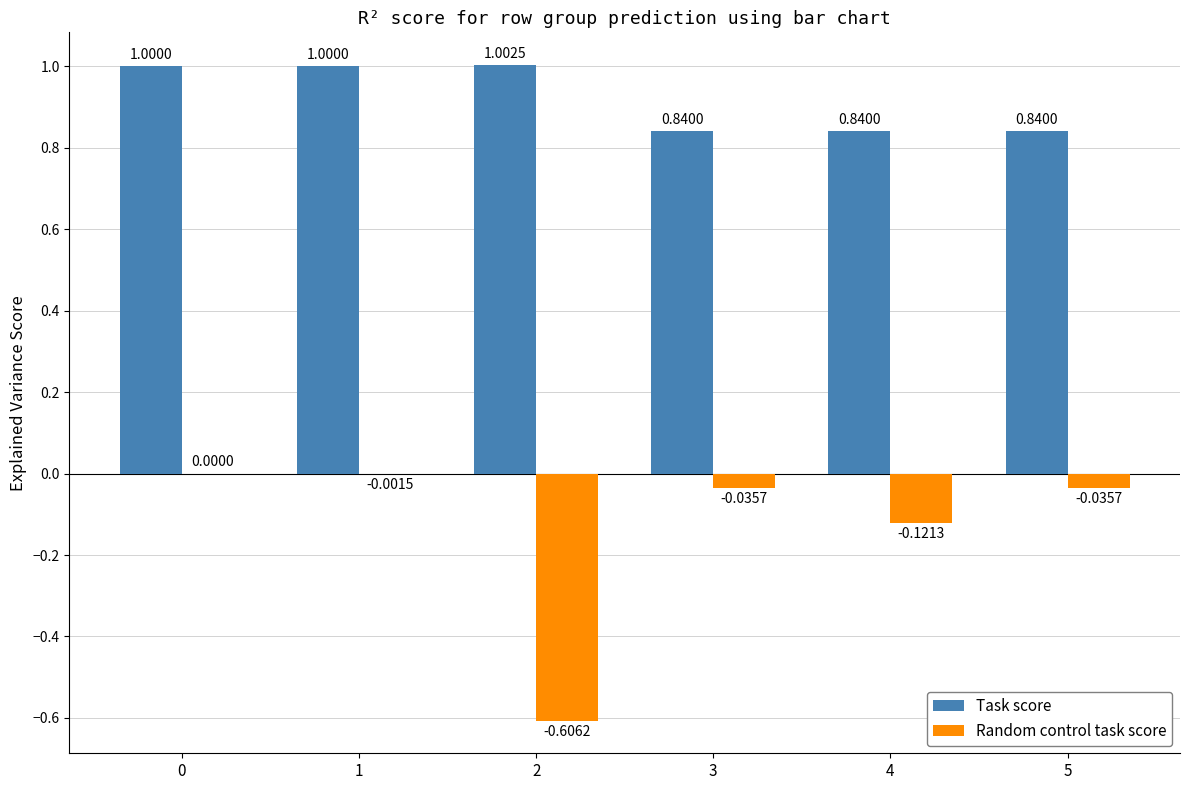

What is the total value across all series at 1?

1.0